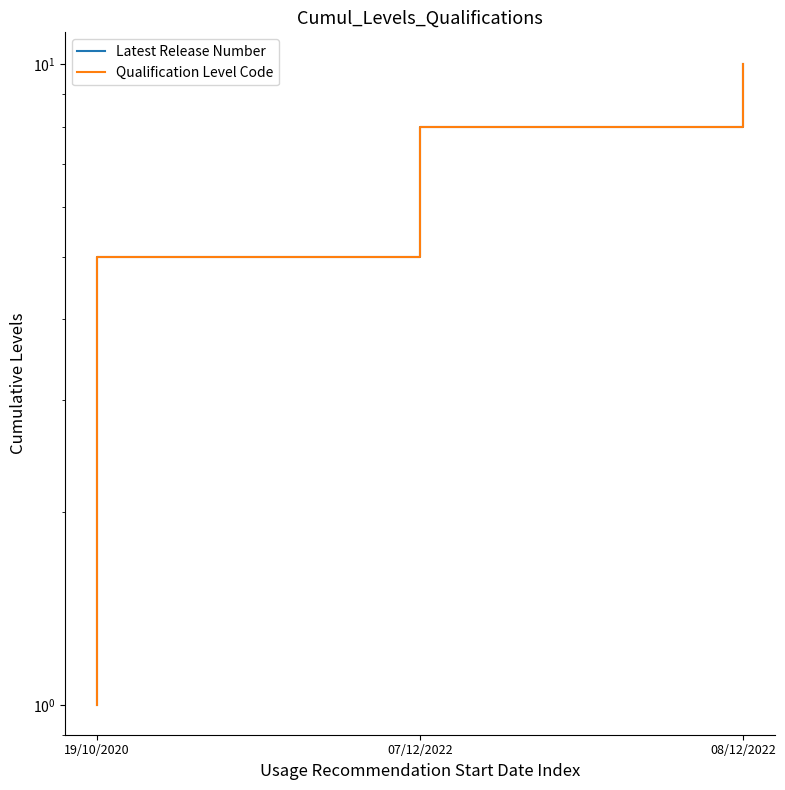

Rank the series by their maximum value, from highest to lowest.

Latest Release Number, Qualification Level Code